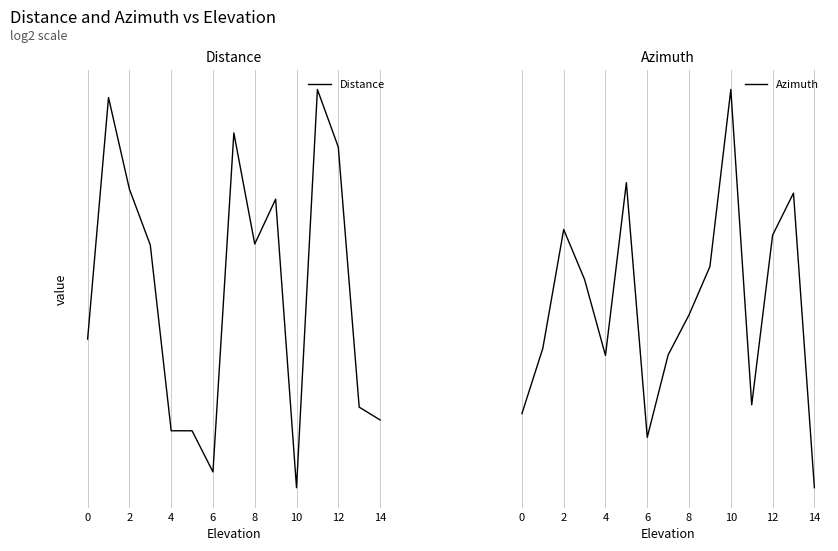

Rank the series by their maximum value, from highest to lowest.

Distance, Azimuth